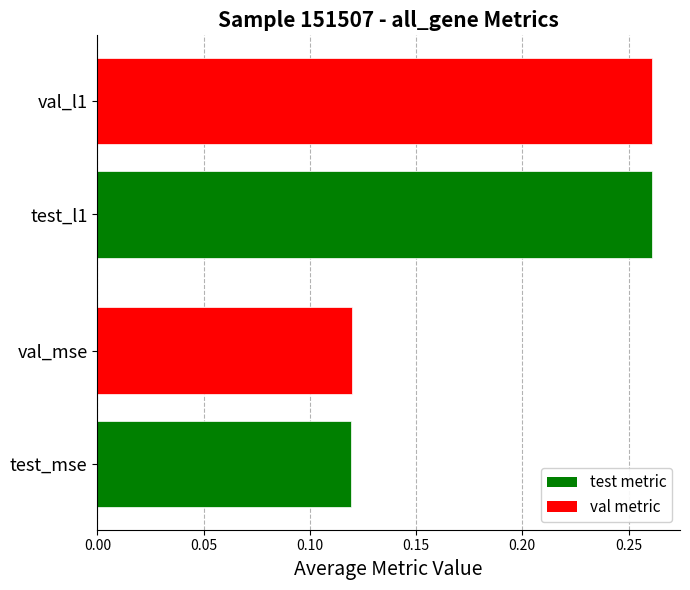

Count the values in the range 0 to 1.

4